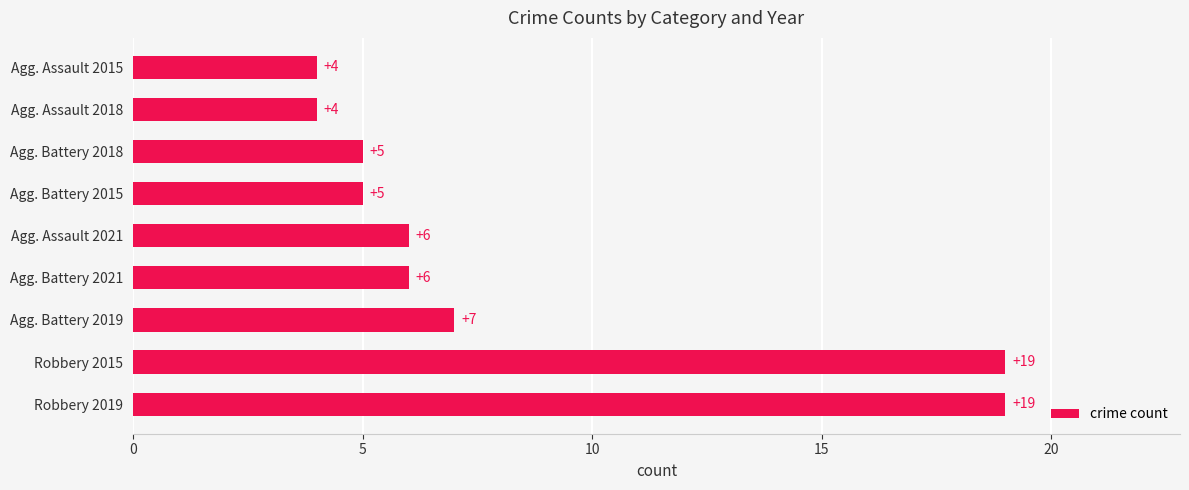

Between Agg. Assault 2018 and Robbery 2015, which is larger?

Robbery 2015